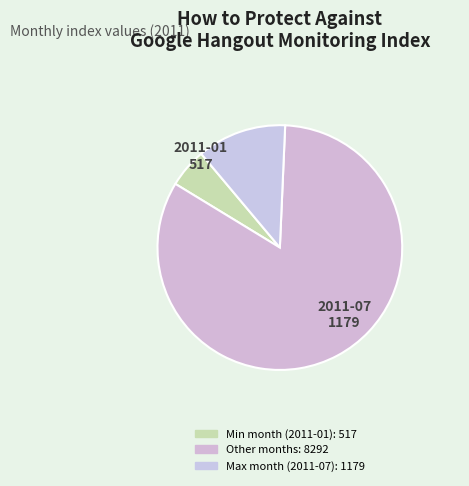

How many slices are in this pie chart?

3